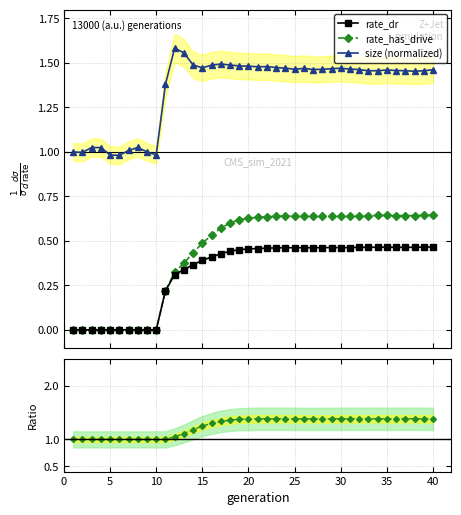

Count the rate_has_drive values in the range 0 to 1.

40